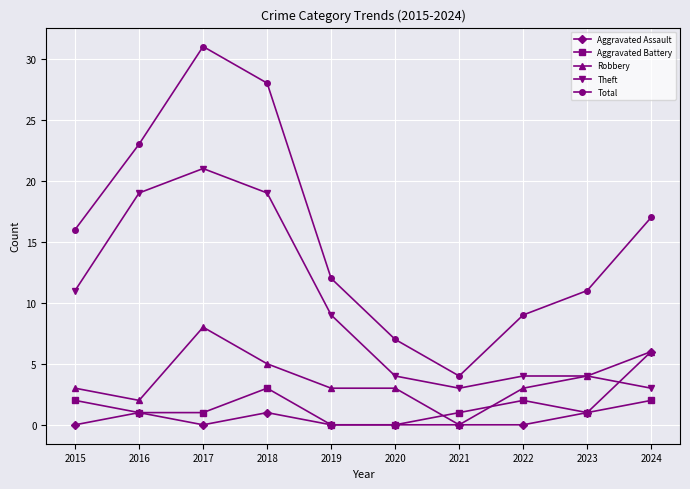

True or false: Aggravated Assault has more than 0 interior local peaks.

True